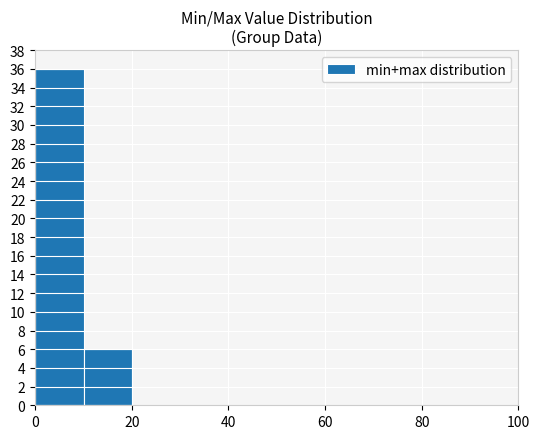

Are the bars horizontal?

No